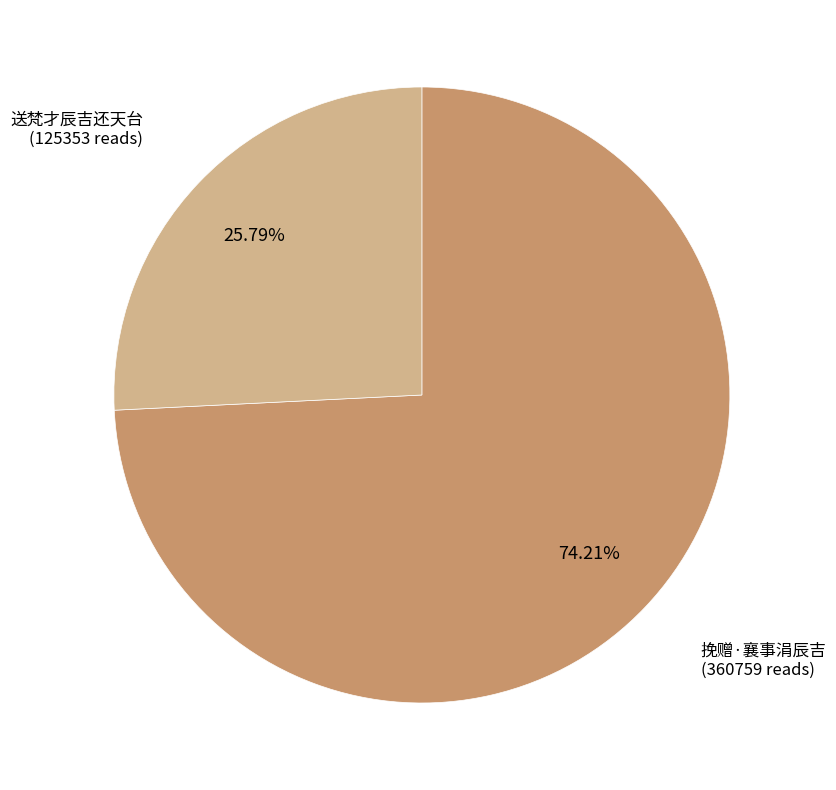

How many slices are in this pie chart?

2